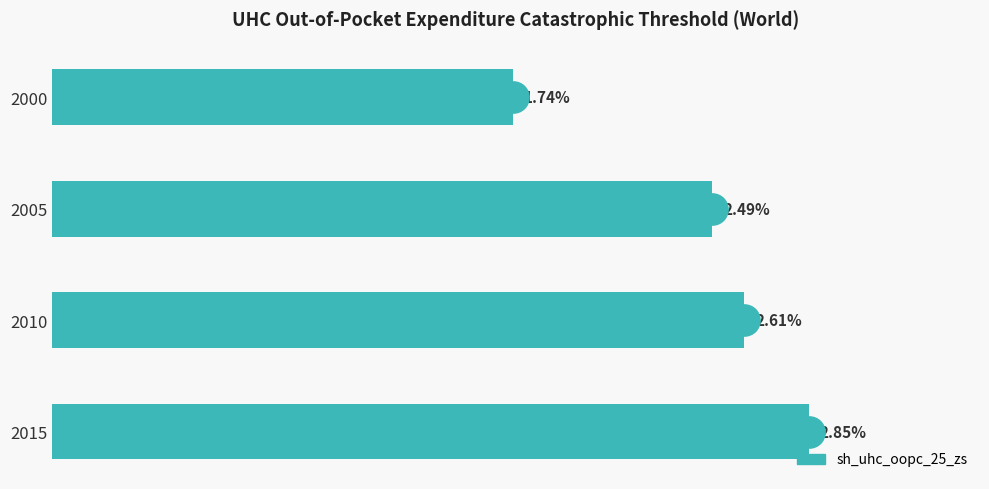

List the labels in order of value, smallest first.

2000, 2005, 2010, 2015